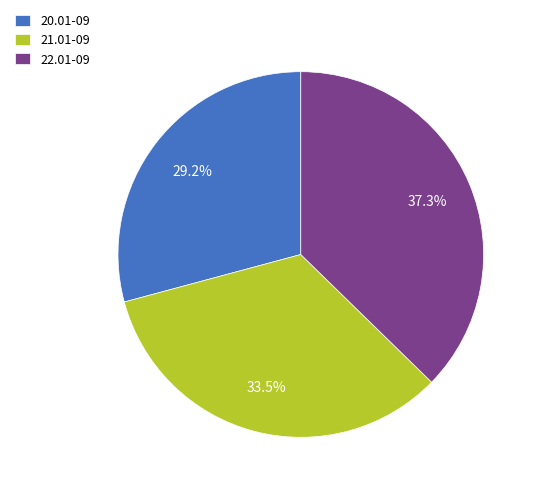

Is 21.01-09 the majority of the pie?

No